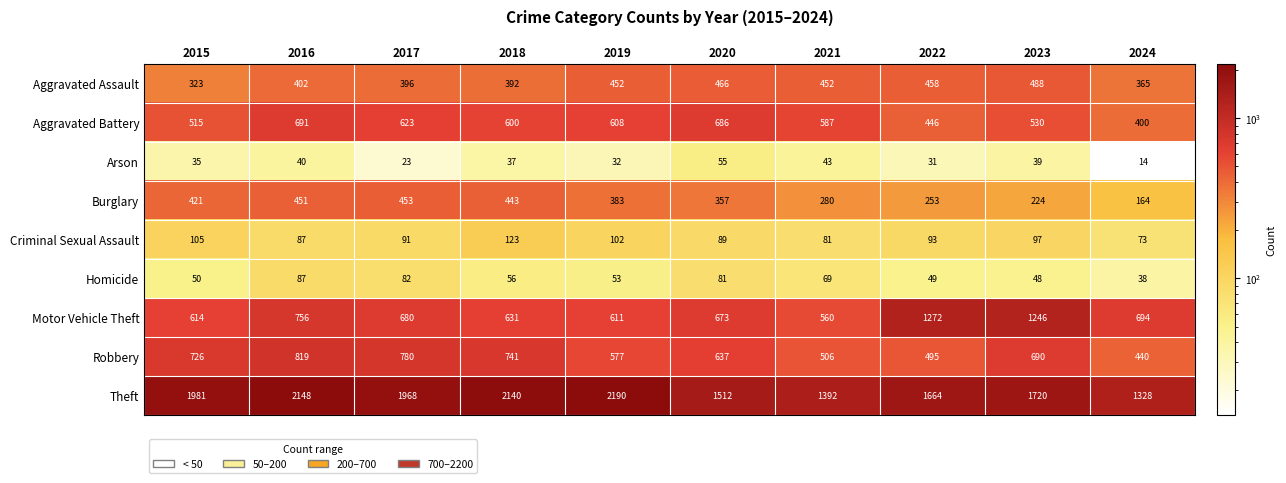

Is it true that Theft equals 1738 at 2024?

False